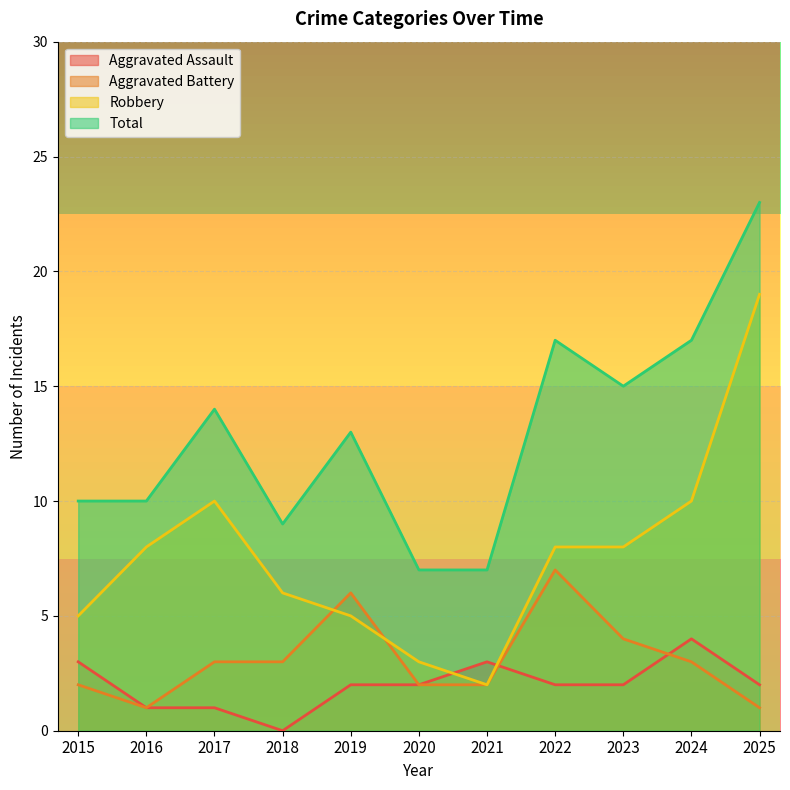

What is the difference between the highest and lowest values at 2019?

11